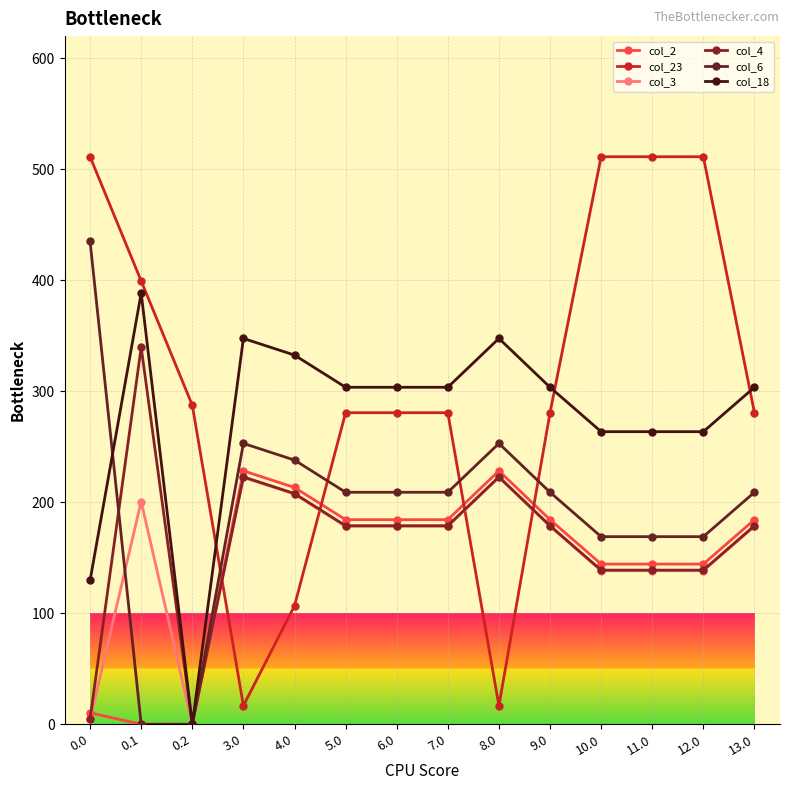

Is it true that col_3 equals 132.8 at 3.0?

False